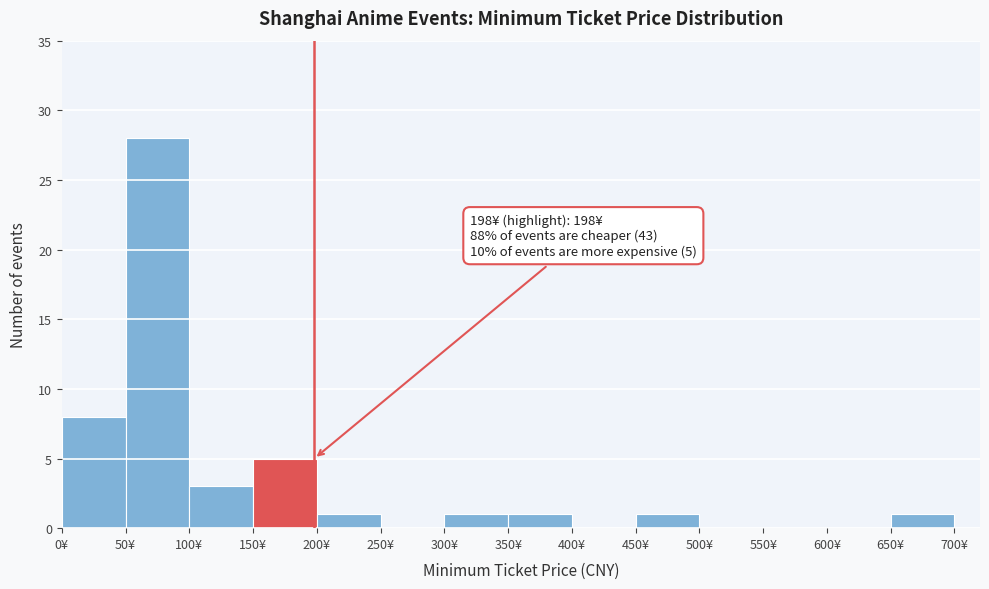

Over which range of the x-axis is the bar tallest?

50 to 100